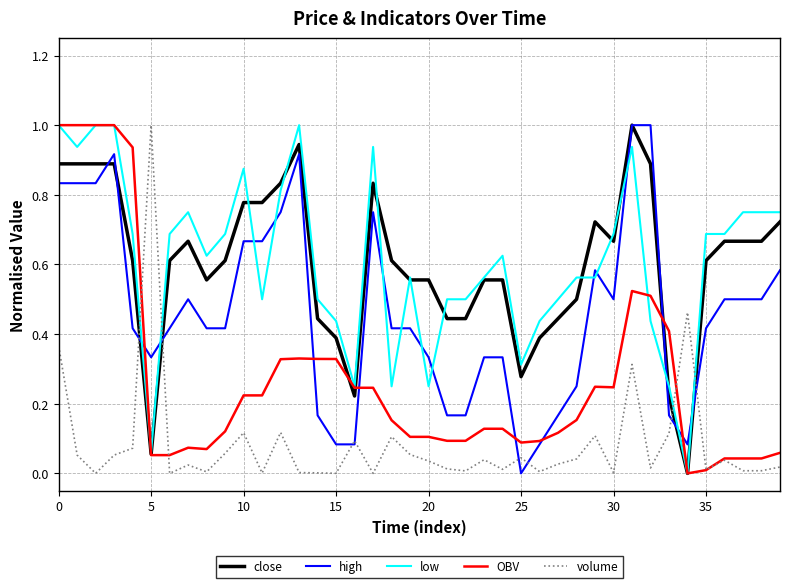

What is the highest value of the OBV series?

1.0